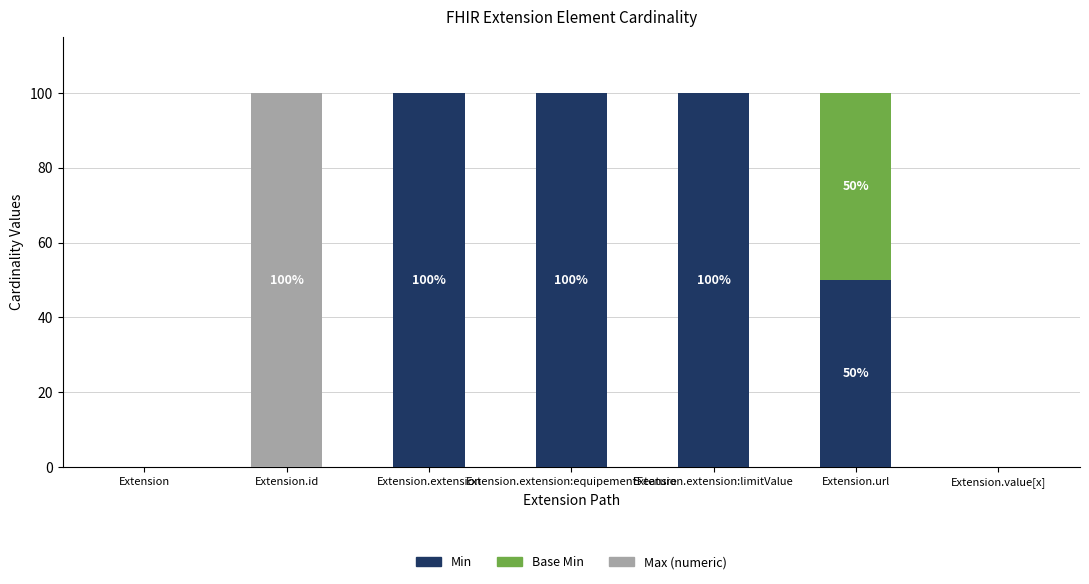

What is the highest value of the Min series?

100